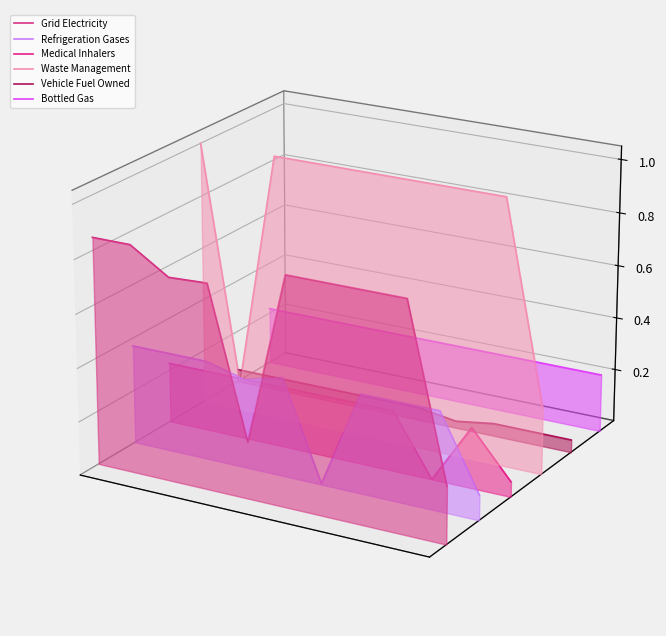

At how many categories does at least one series exceed 0?

9